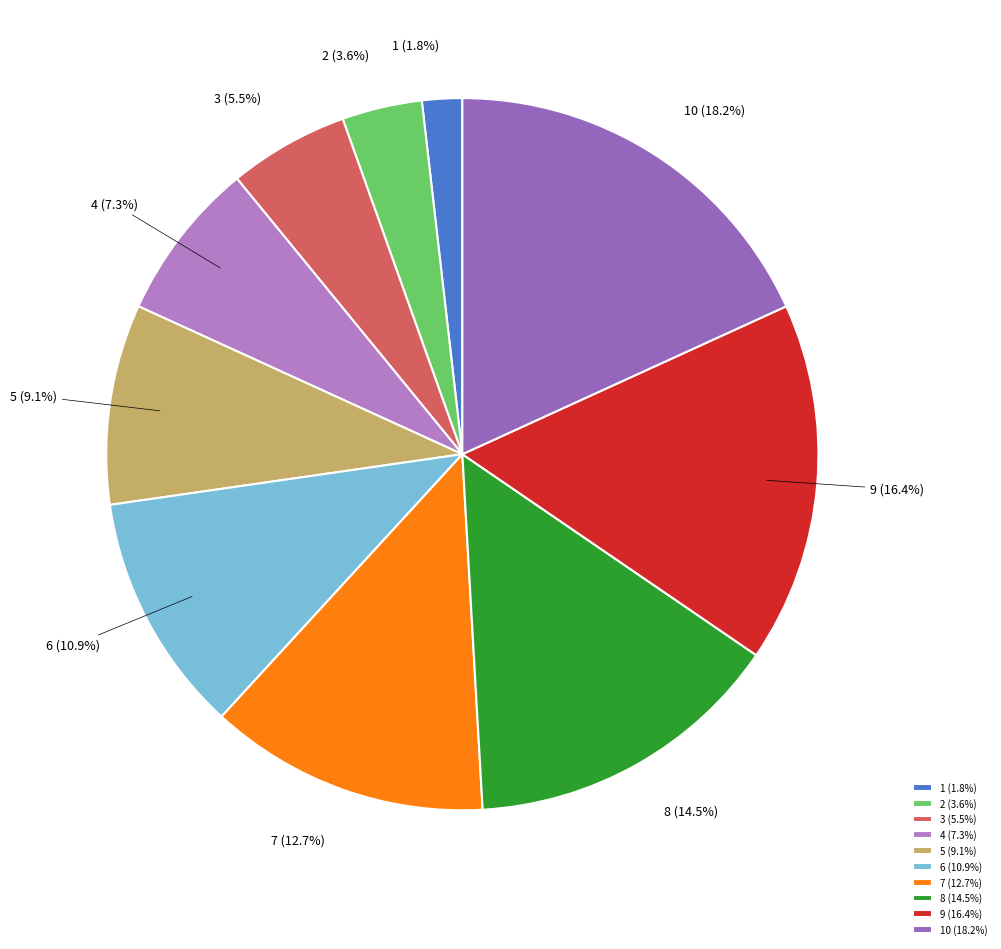

Which has a higher value, 4 or 3?

4